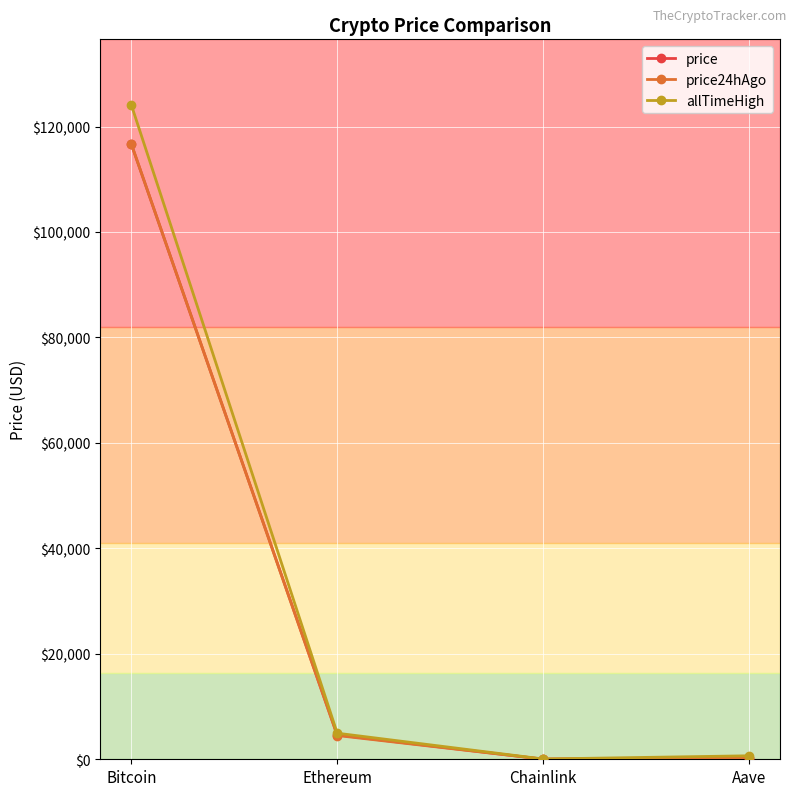

What position from the left is Aave?

4